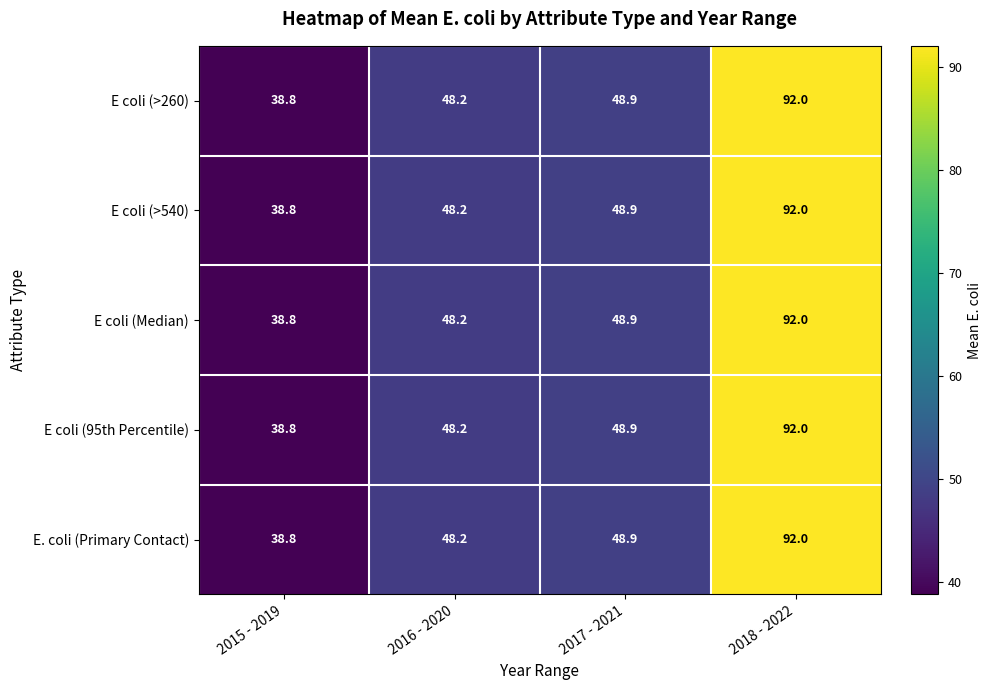

What is the maximum value for E coli (>260)?

92.0